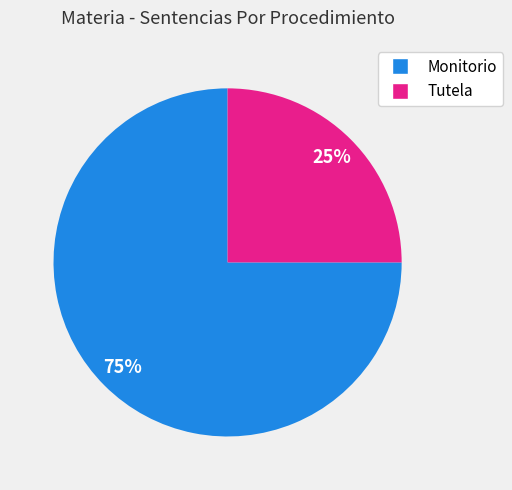

To the nearest percent, what portion does Tutela represent?

25%